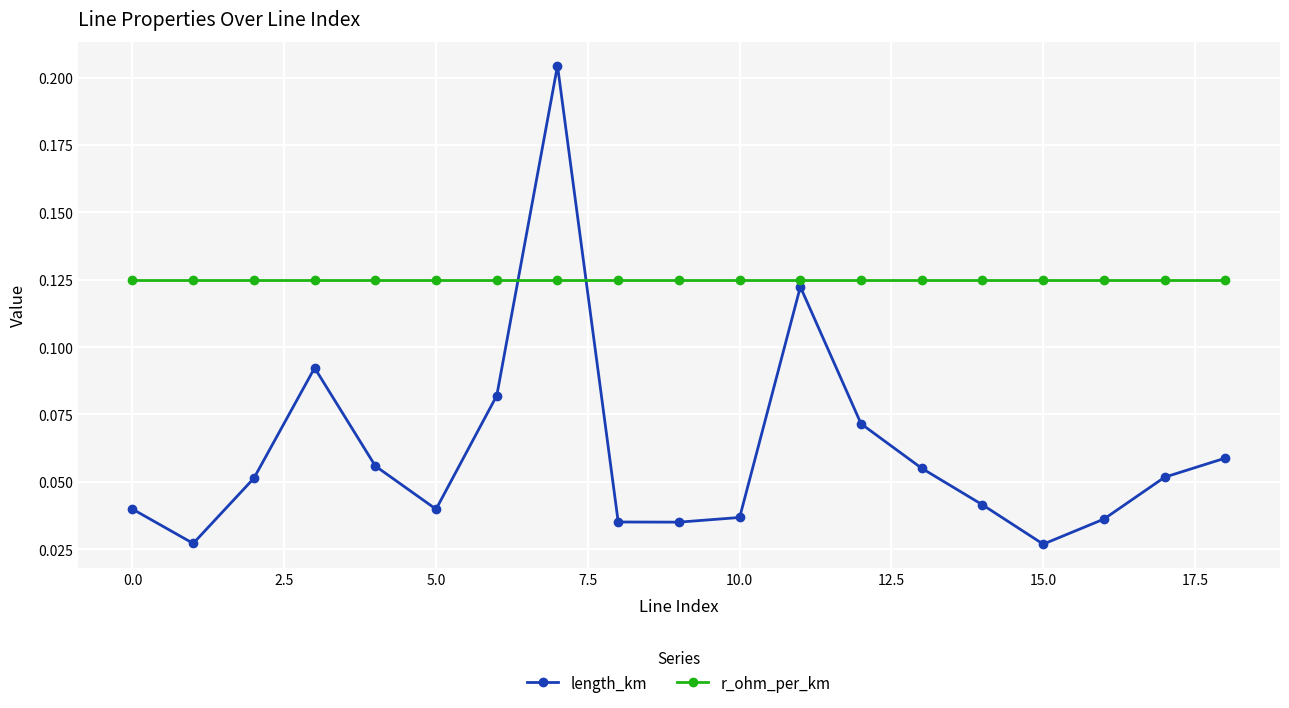

At how many categories does at least one series exceed 0?

19